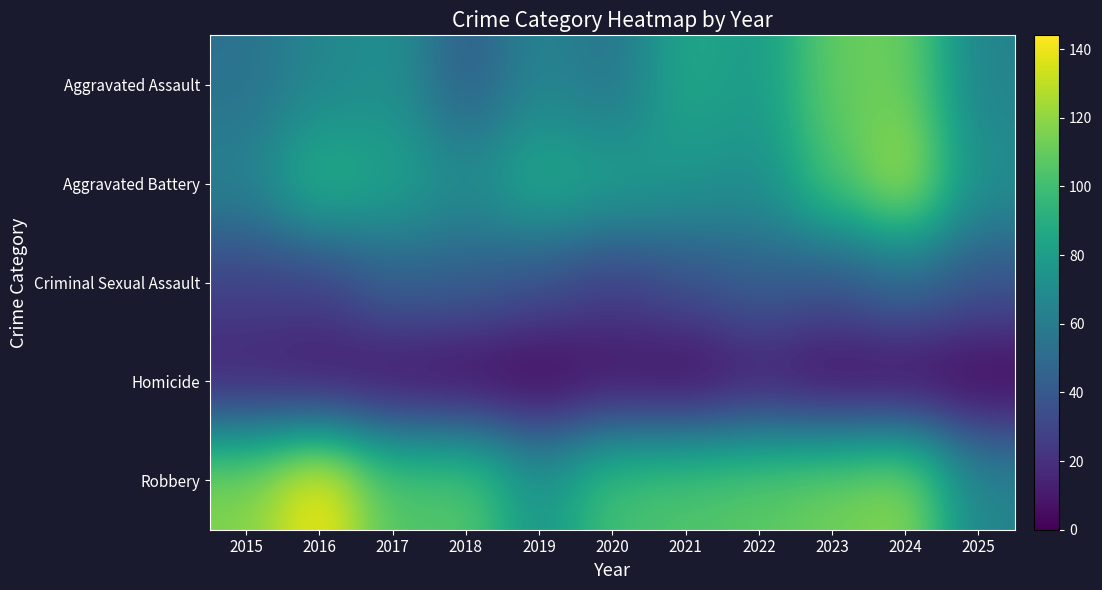

What is the difference between the highest and lowest values at 2021?

103